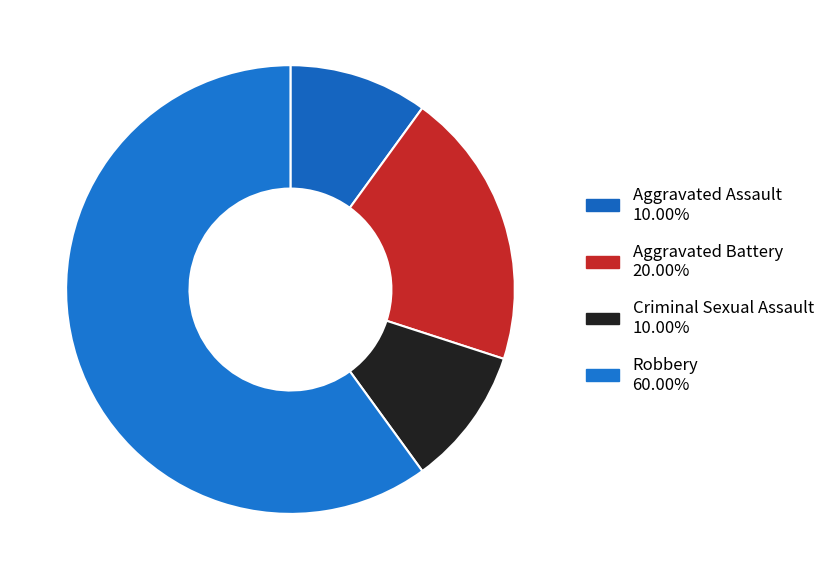

What is the total percentage of Robbery and Aggravated Assault?

70.0%